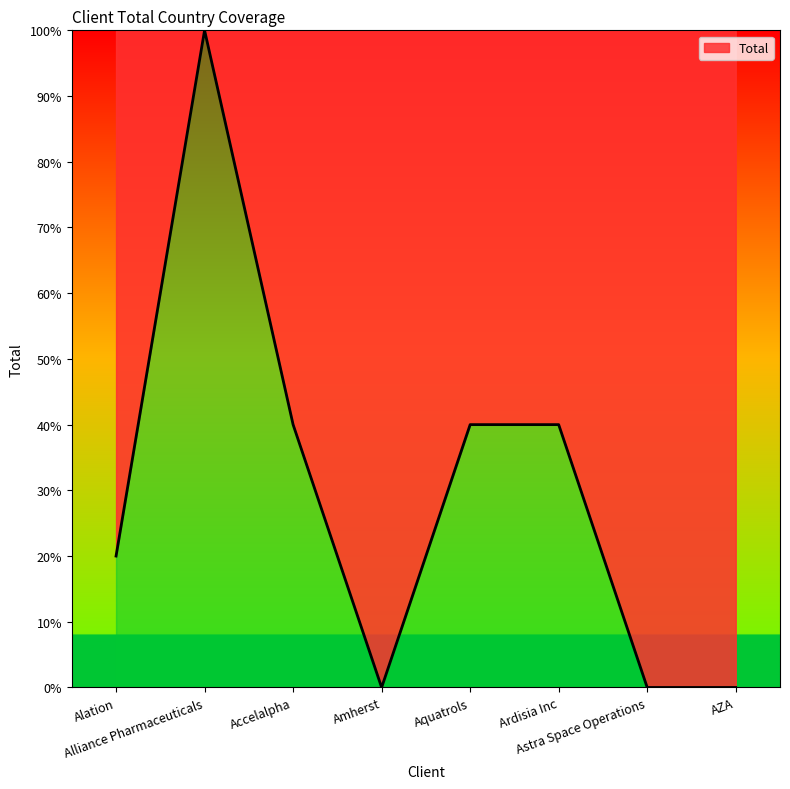

The chart shows a value of 40 at Accelalpha. True or false?

True